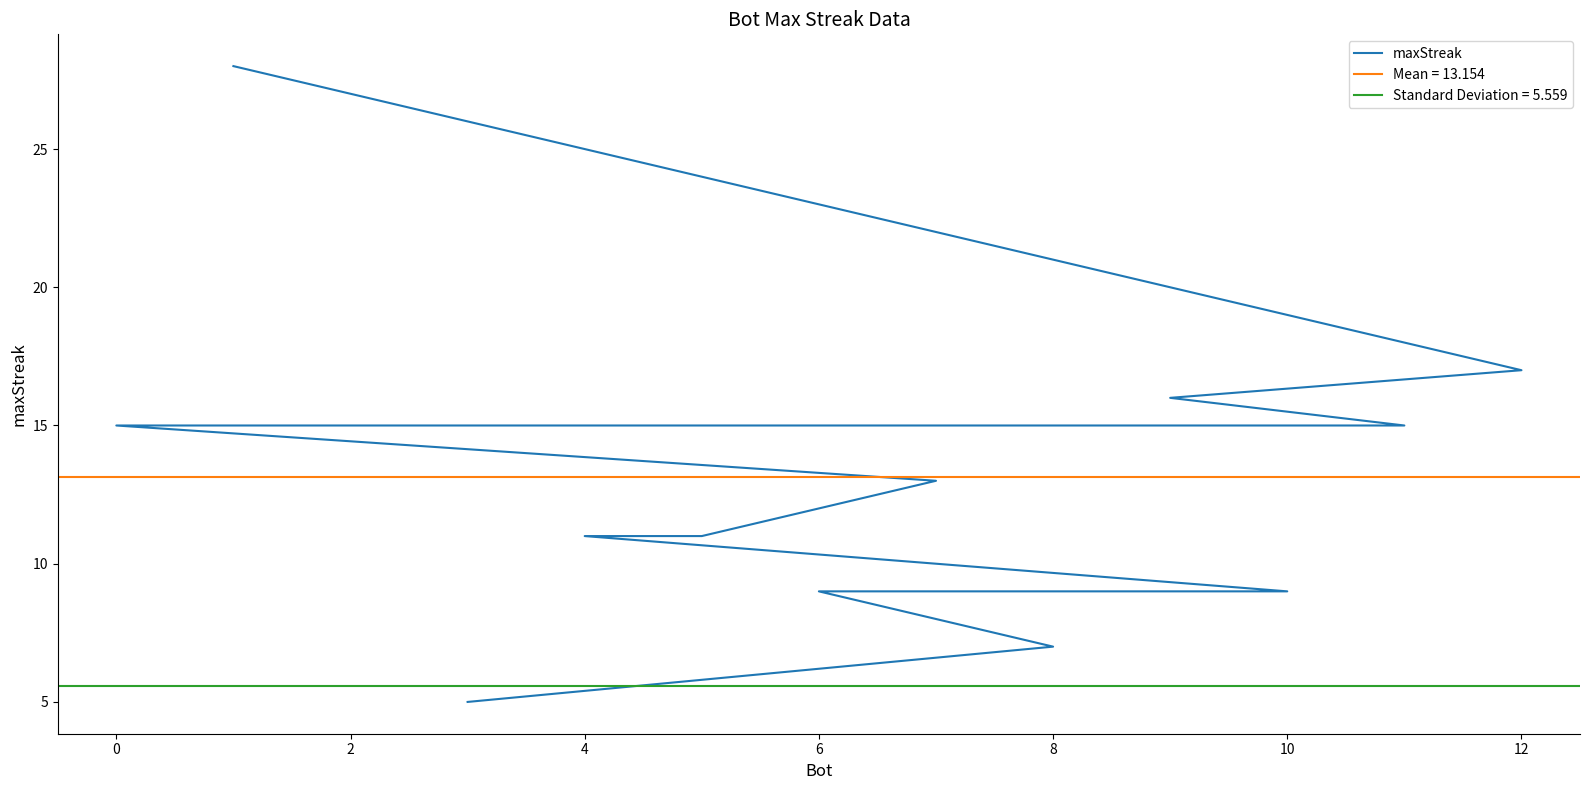

Count the number of categories in the chart.

13